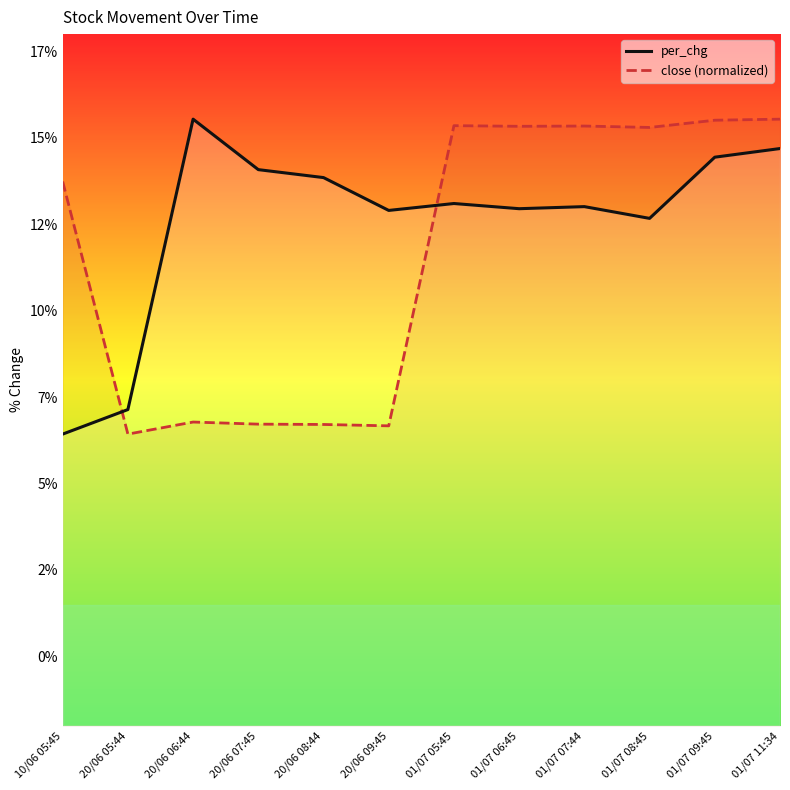

Reading right to left, extract all data points from this chart.

per_chg: 01/07 11:34=14.7	01/07 09:45=14.4	01/07 08:45=12.7	01/07 07:44=13.0	01/07 06:45=12.9	01/07 05:45=13.1	20/06 09:45=12.9	20/06 08:44=13.8	20/06 07:45=14.1	20/06 06:44=15.5	20/06 05:44=7.1	10/06 05:45=6.4
close (normalized): 01/07 11:34=15.5	01/07 09:45=15.5	01/07 08:45=15.3	01/07 07:44=15.3	01/07 06:45=15.3	01/07 05:45=15.4	20/06 09:45=6.7	20/06 08:44=6.7	20/06 07:45=6.7	20/06 06:44=6.8	20/06 05:44=6.4	10/06 05:45=13.7